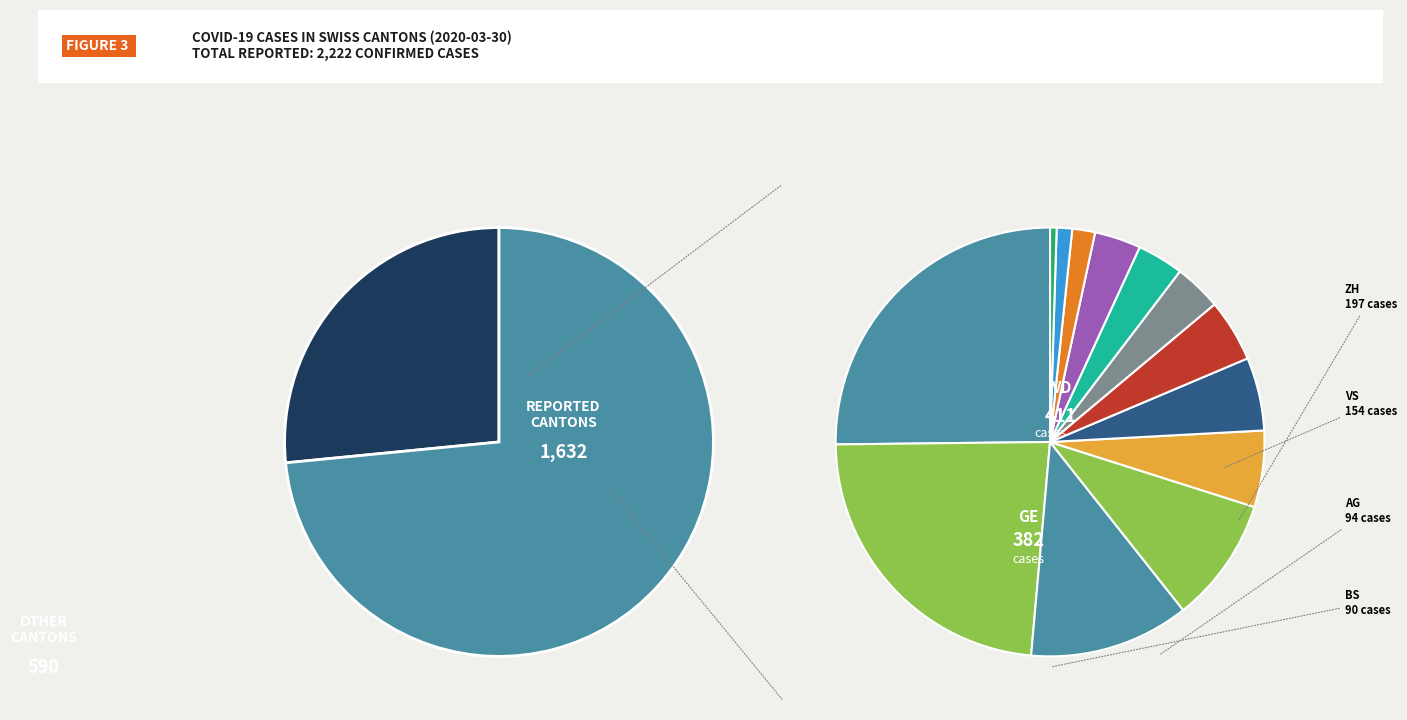

Count the number of slices in the pie.

13